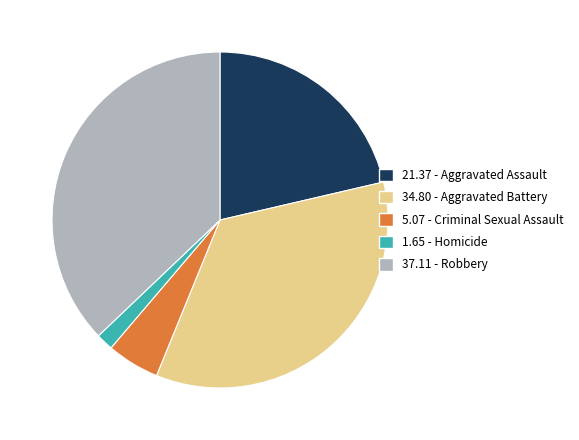

Which slice is the smallest?

Homicide